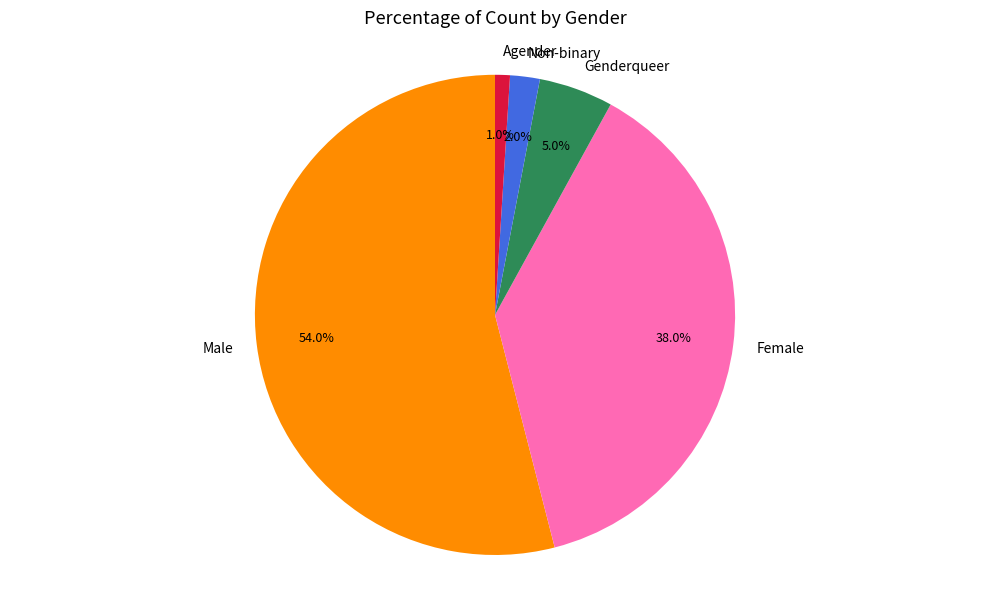

Which slice is the largest?

Male